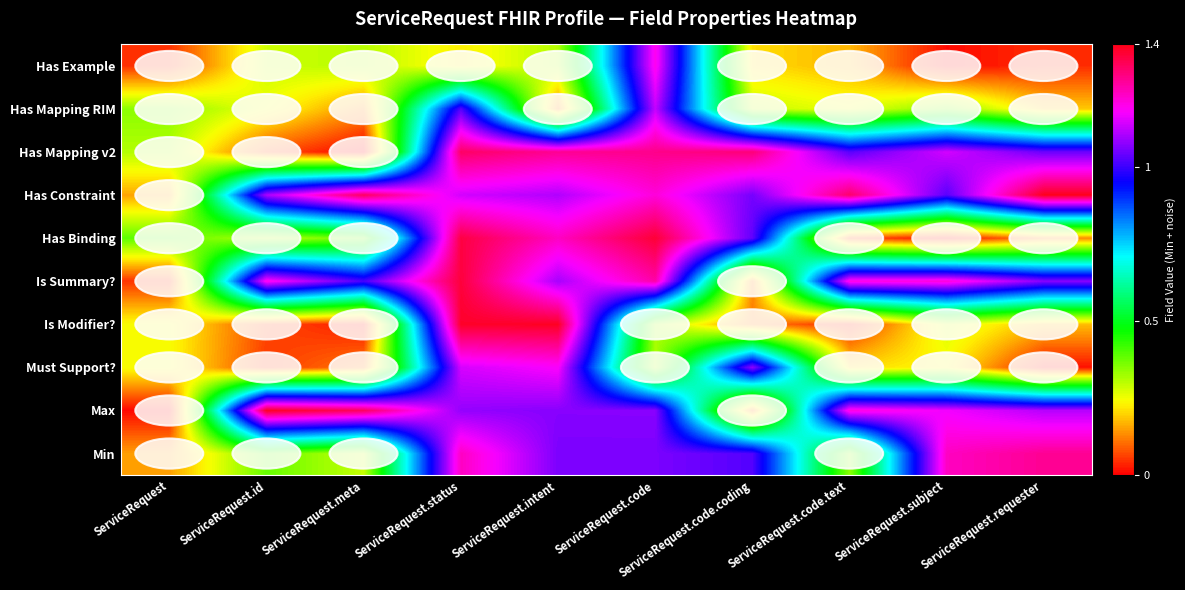

What is the difference between the highest and lowest values at ServiceRequest.meta?

1.3